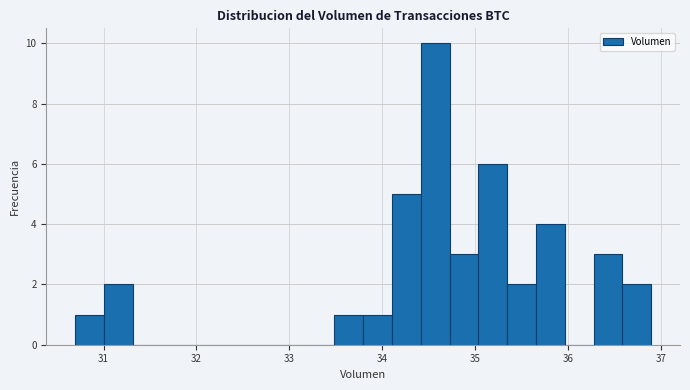

Read against the x-axis, roughly where is the centre of the tallest bar?

34.6